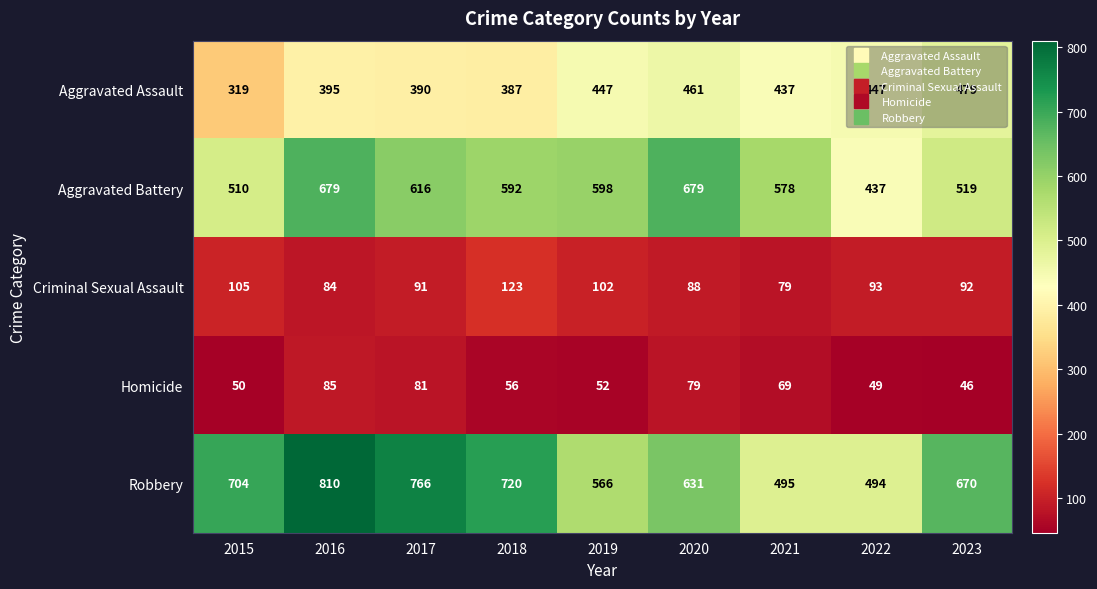

What is the difference between the maximum and minimum values in the Robbery series?

316